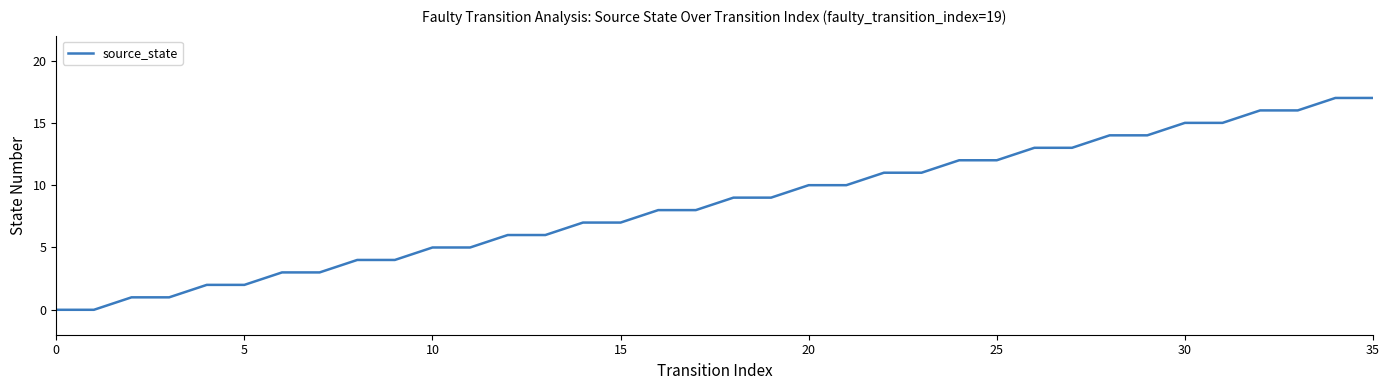

What is the greatest value displayed?

17